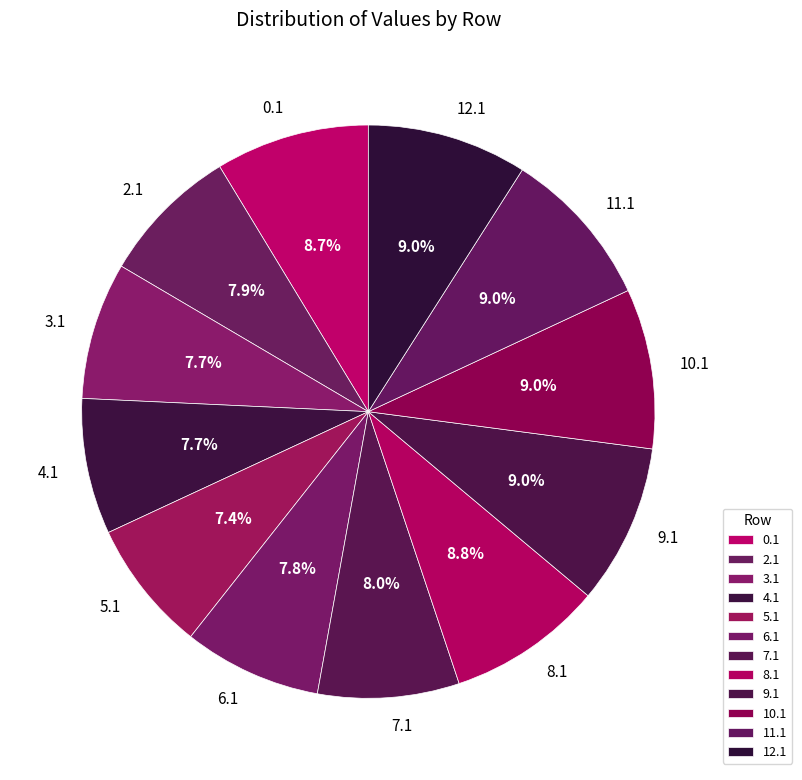

How many slices are in this pie chart?

12